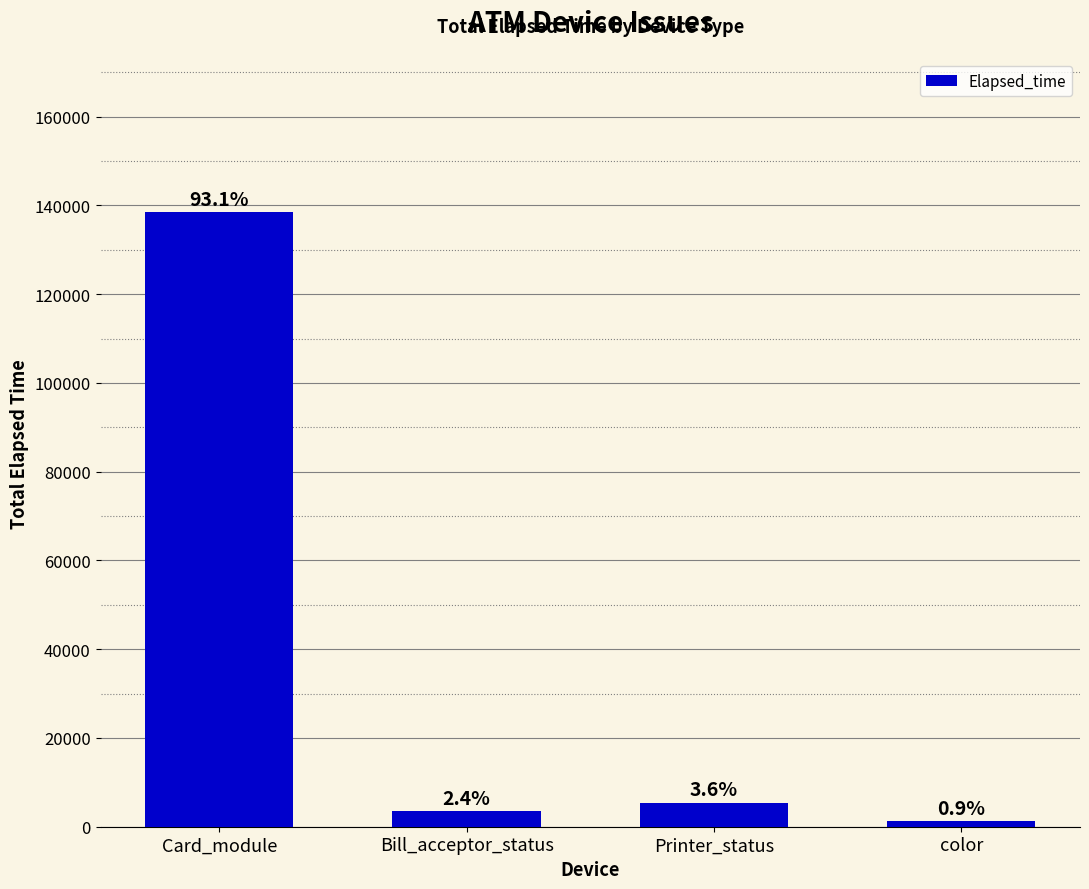

Are the bars horizontal?

No